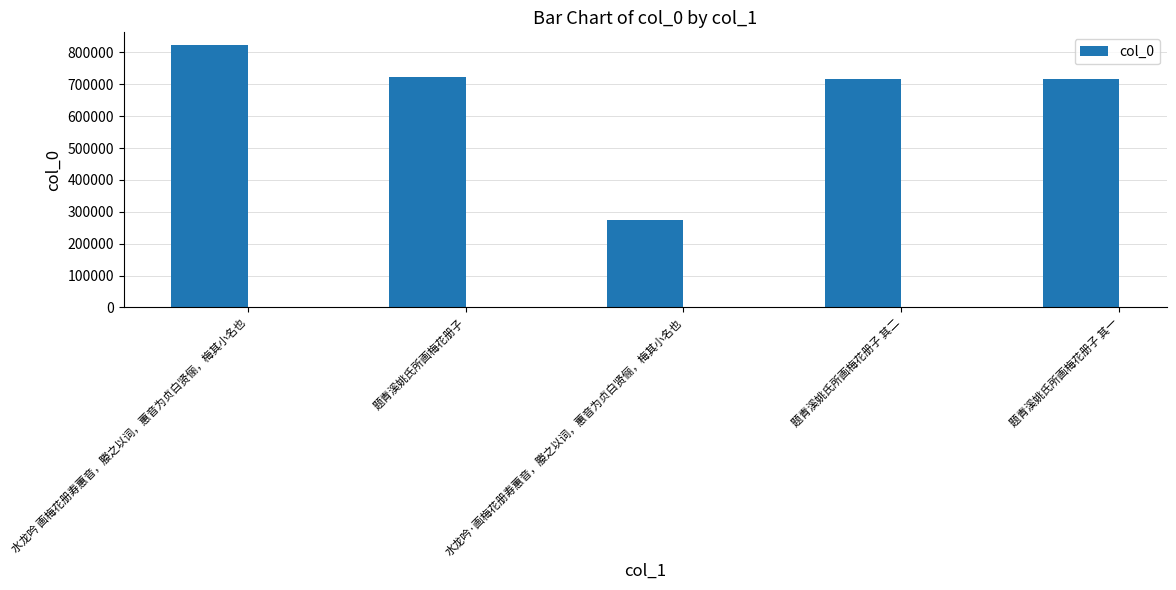

Between 题青溪姚氏所画梅花册子 其一 and 水龙吟·画梅花册寿蕙音，媵之以词，蕙音为贞白贤俪，梅其小名也, which is larger?

题青溪姚氏所画梅花册子 其一